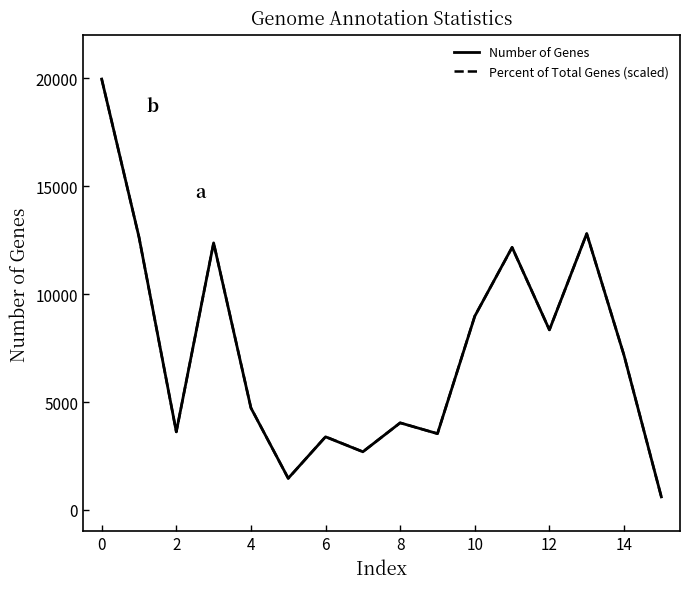

What is the maximum value shown in the chart?

19968.0